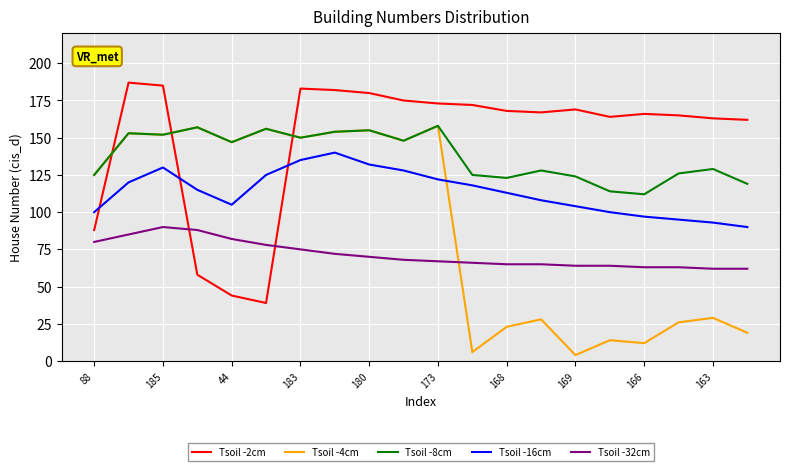

How many intersections are there between Tsoil -16cm and Tsoil -2cm?

3